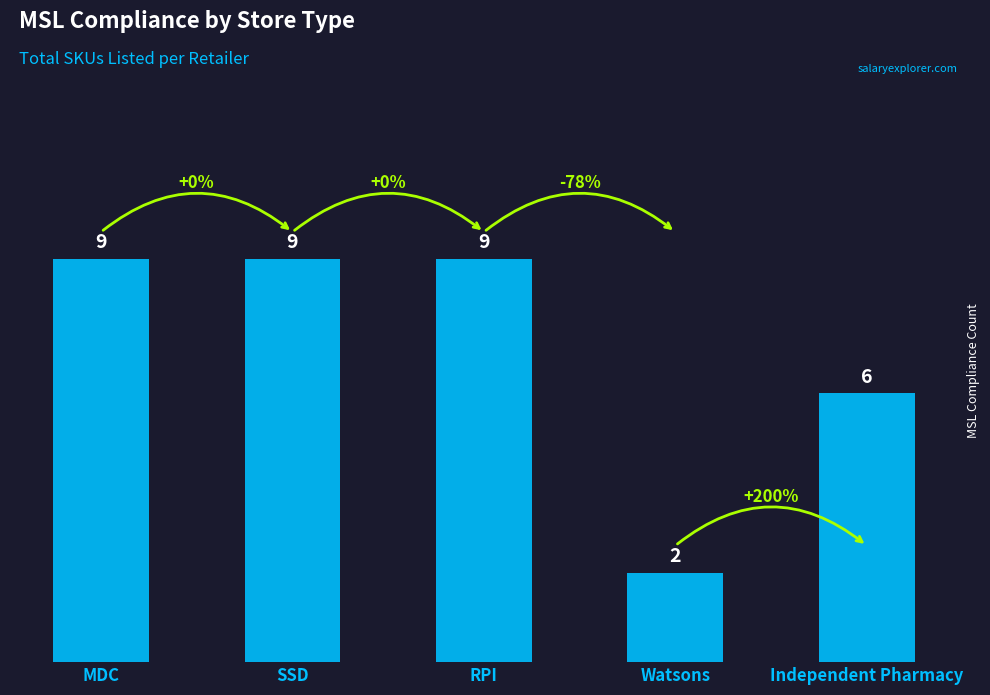

Reading left to right, what are all the values shown in this chart?

9	9	9	2	6